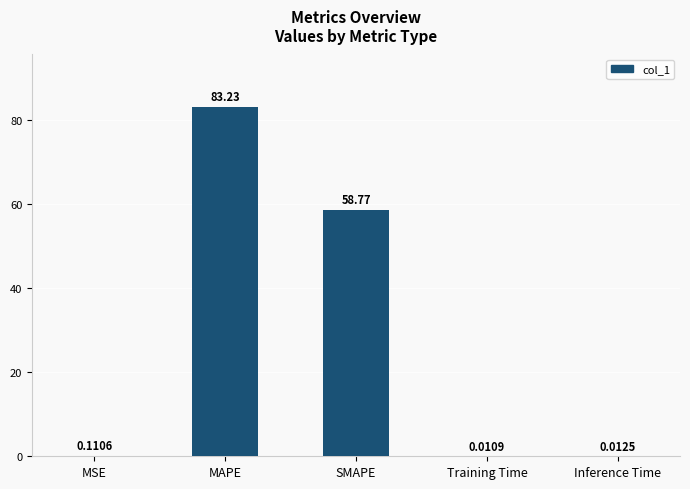

What is the average value?

28.4